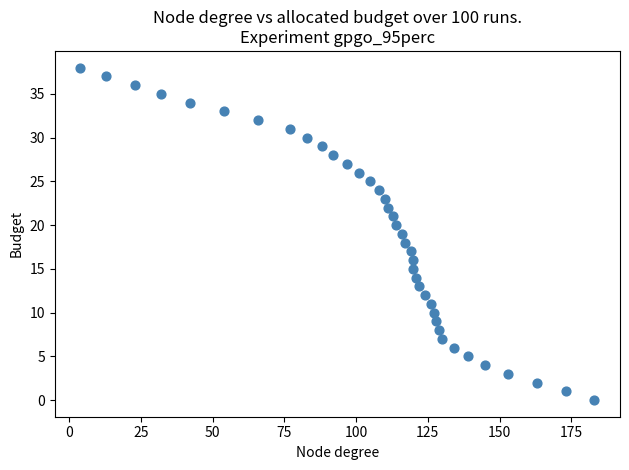

What is the range of Y values (max minus min)?

38